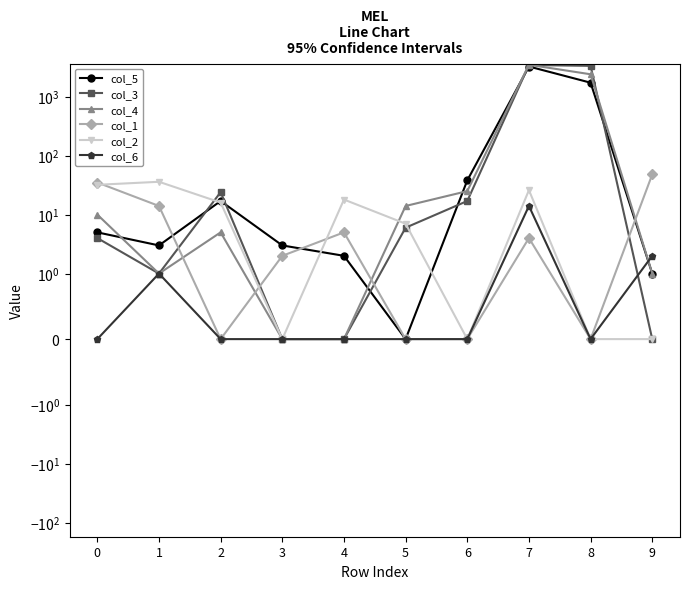

Between 7 and 1, which is larger?

7